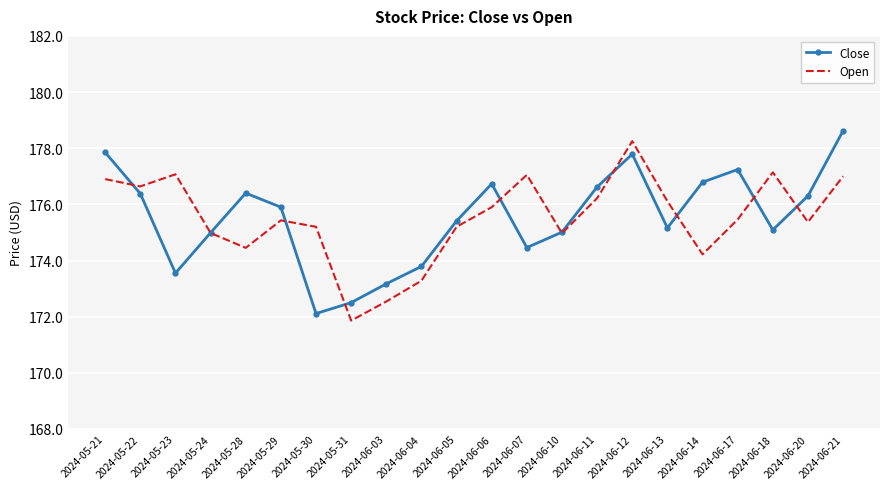

What is the lowest value of the Open series?

171.9